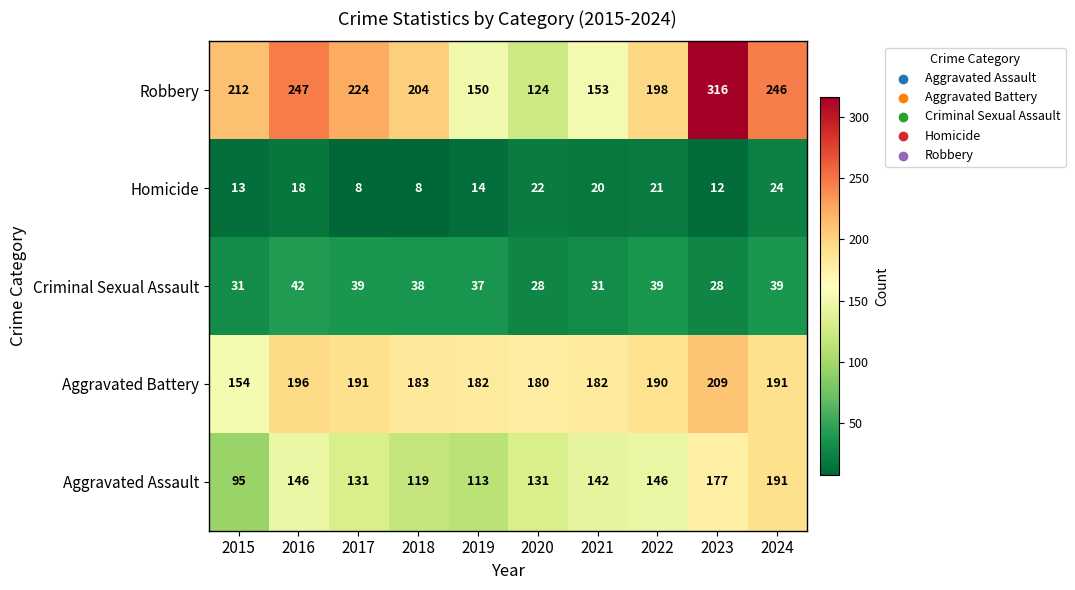

Rank the series by their maximum value, from lowest to highest.

Homicide, Criminal Sexual Assault, Aggravated Assault, Aggravated Battery, Robbery